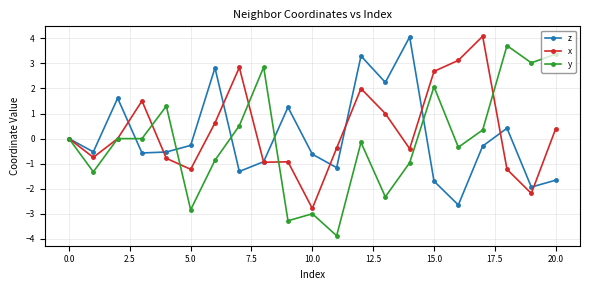

True or false: y has more than 2 points higher than both neighbors.

True